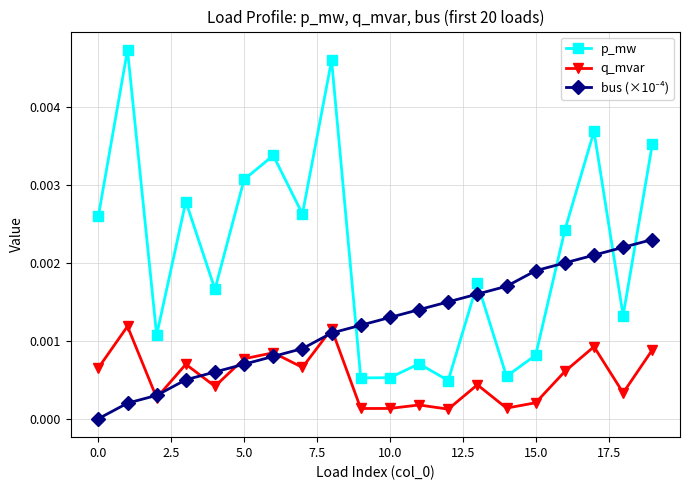

How many p_mw values are between 0 and 1?

20